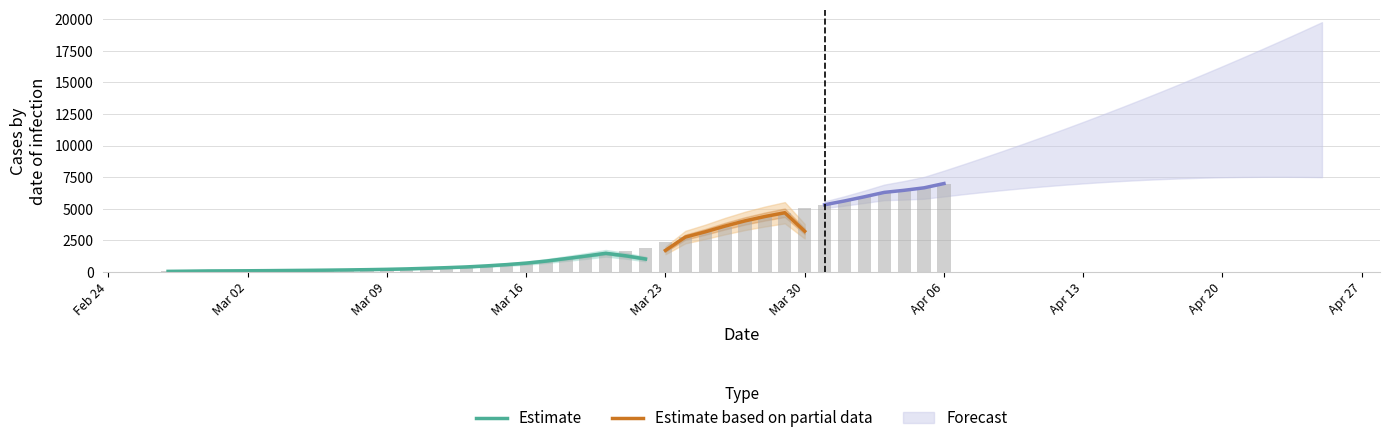

List the labels in order of value, smallest first.

2020-02-27, 2020-02-28, 2020-02-29, 2020-03-01, 2020-03-02, 2020-03-03, 2020-03-04, 2020-03-05, 2020-03-06, 2020-03-07, 2020-03-08, 2020-03-09, 2020-03-10, 2020-03-11, 2020-03-12, 2020-03-13, 2020-03-14, 2020-03-15, 2020-03-16, 2020-03-17, 2020-03-18, 2020-03-19, 2020-03-20, 2020-03-21, 2020-03-22, 2020-03-23, 2020-03-24, 2020-03-25, 2020-03-26, 2020-03-27, 2020-03-28, 2020-03-29, 2020-03-30, 2020-03-31, 2020-04-01, 2020-04-02, 2020-04-03, 2020-04-04, 2020-04-05, 2020-04-06